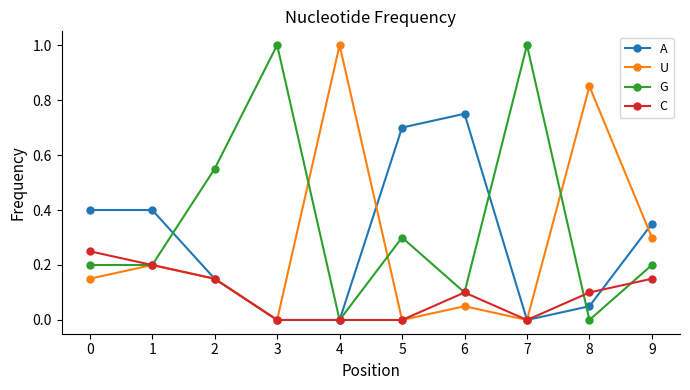

The A series shows 0.4 at 0. True or false?

True